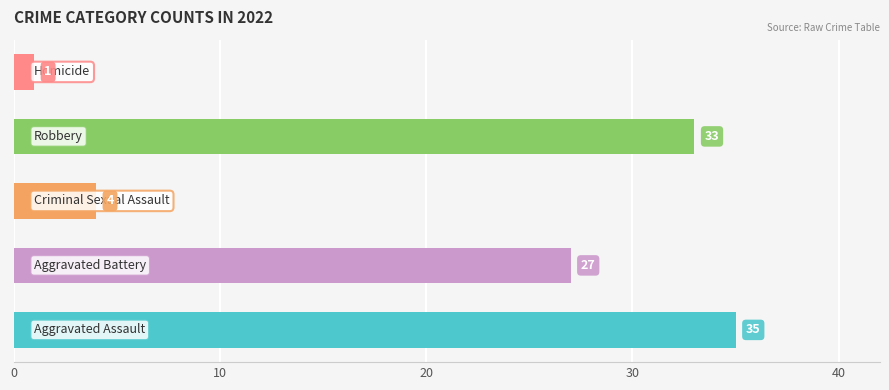

What is the maximum value shown in the chart?

35